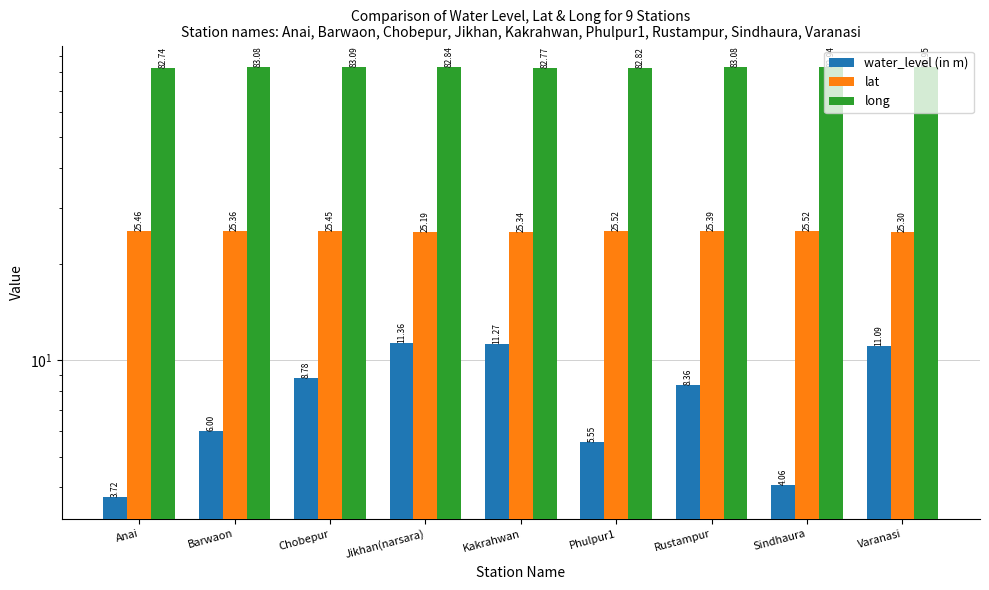

Is the value of water_level (in m) at Chobepur greater than the value of lat at Rustampur?

No